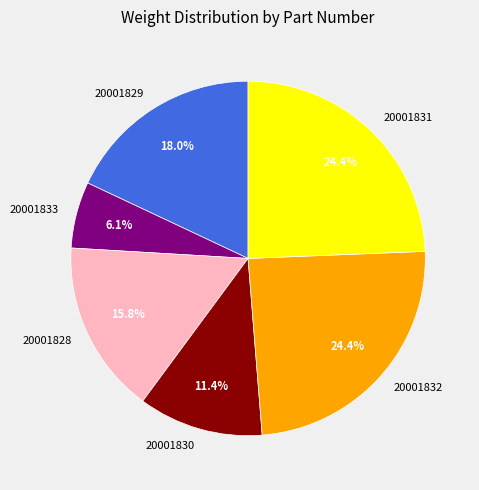

Which category has the smallest portion of the pie?

20001833